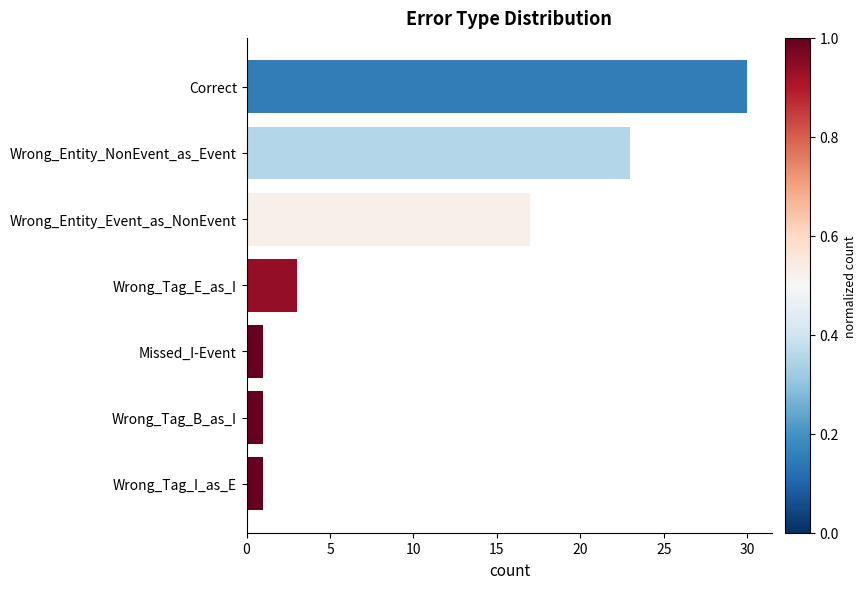

Approximately how many times larger is the value at Wrong_Entity_NonEvent_as_Event compared to Wrong_Tag_B_as_I?

23.0